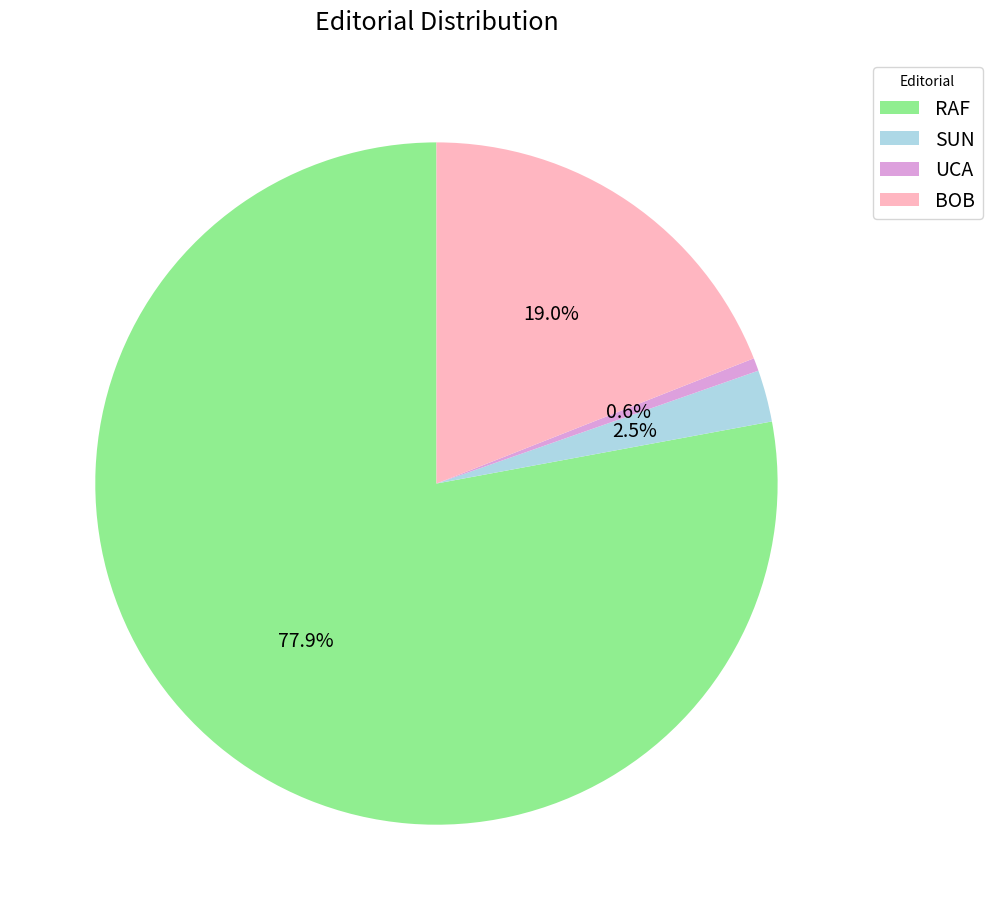

To the nearest percent, what portion does RAF represent?

78%